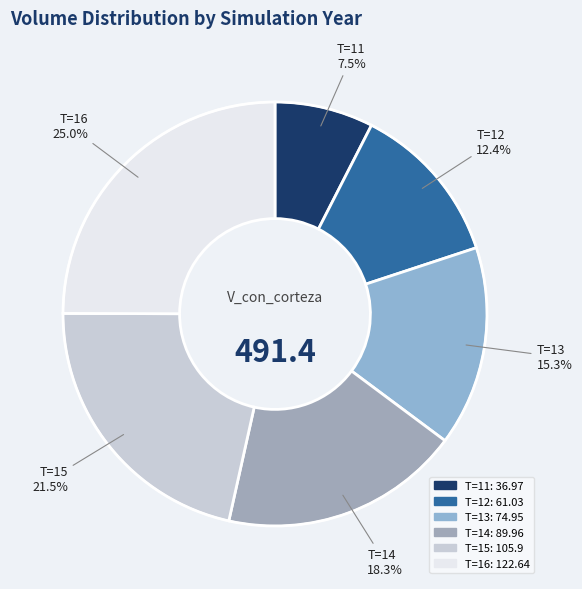

What portion of the pie excludes T=16?

75.0%